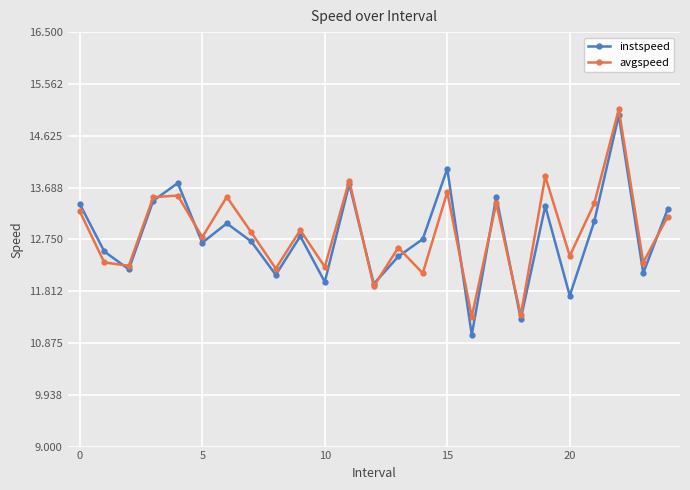

Which series has the widest spread of values?

instspeed